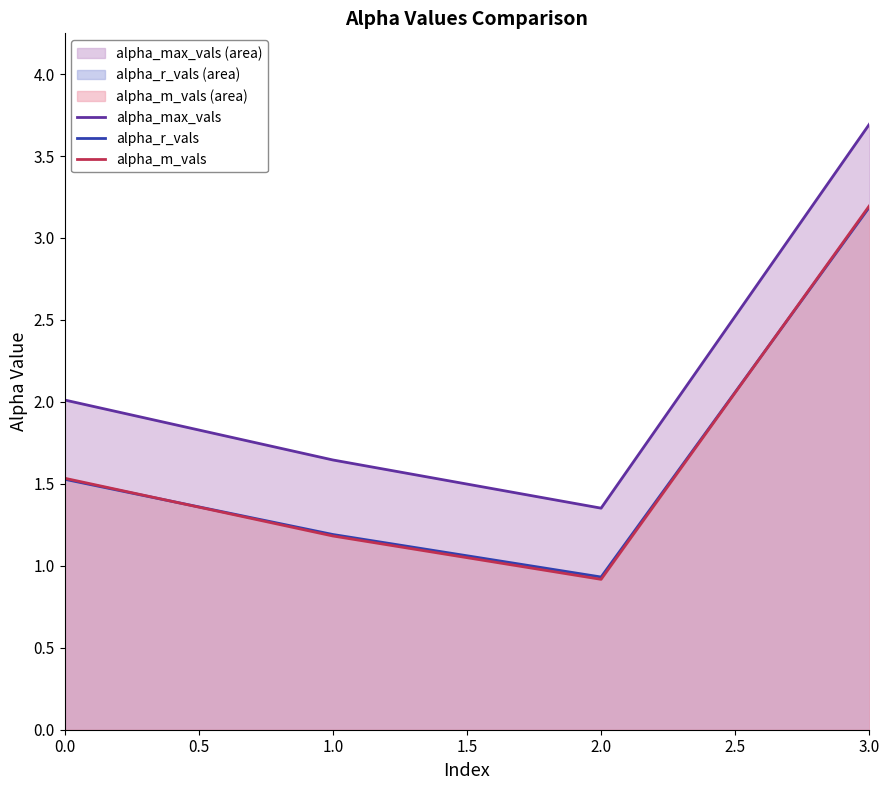

Which category has the highest value in the alpha_max_vals series?

3.0